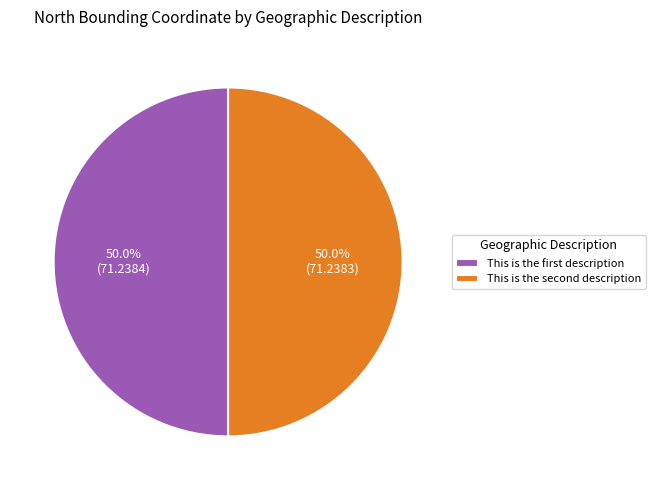

How many slices are in this pie chart?

2